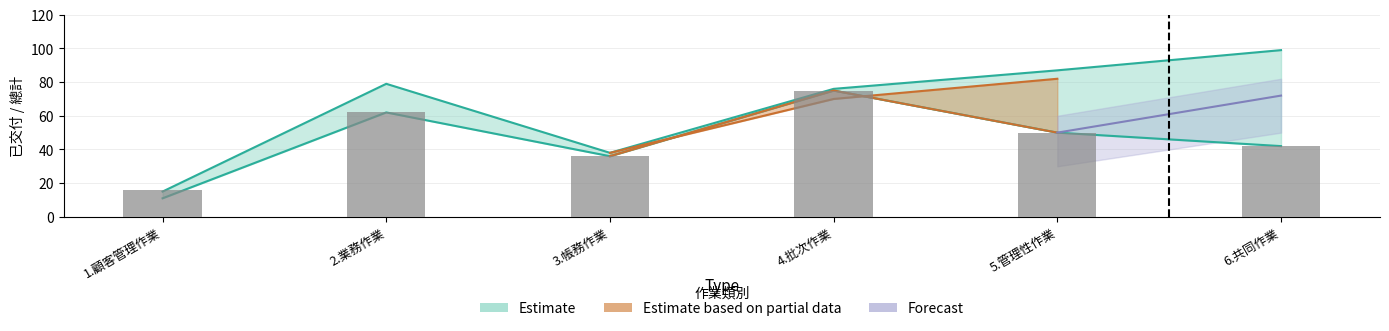

What is the difference between the highest and lowest values at 3.帳務作業?

2